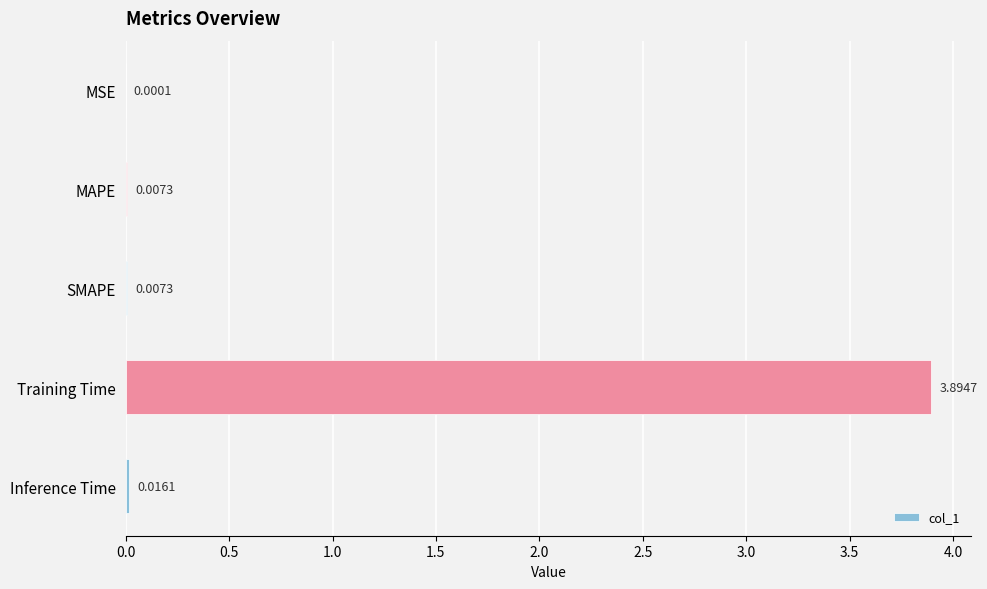

Which has a higher value, SMAPE or Training Time?

Training Time